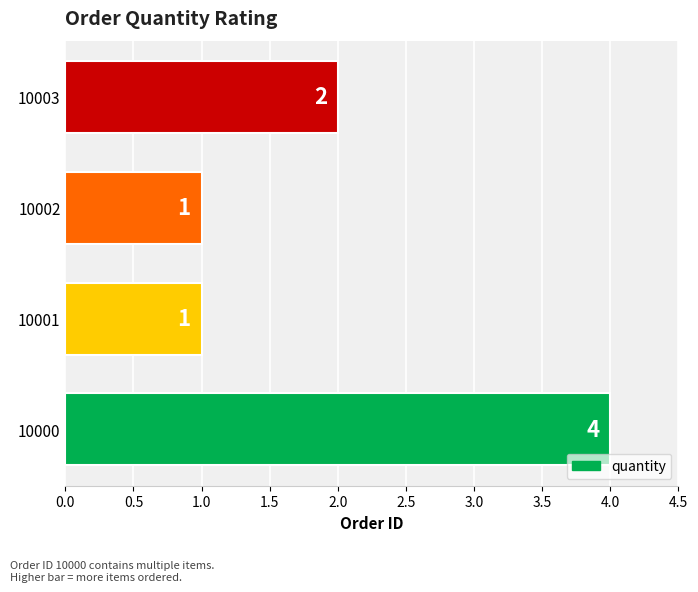

Between 10000 and 10003, which is larger?

10000